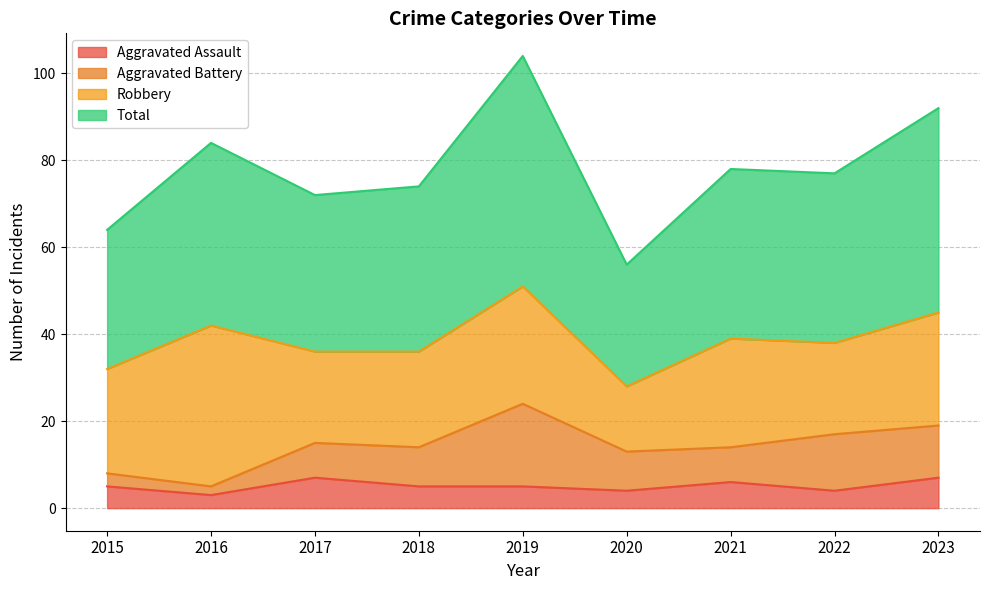

The value of Aggravated Assault at 2018 is 8. True or false?

False